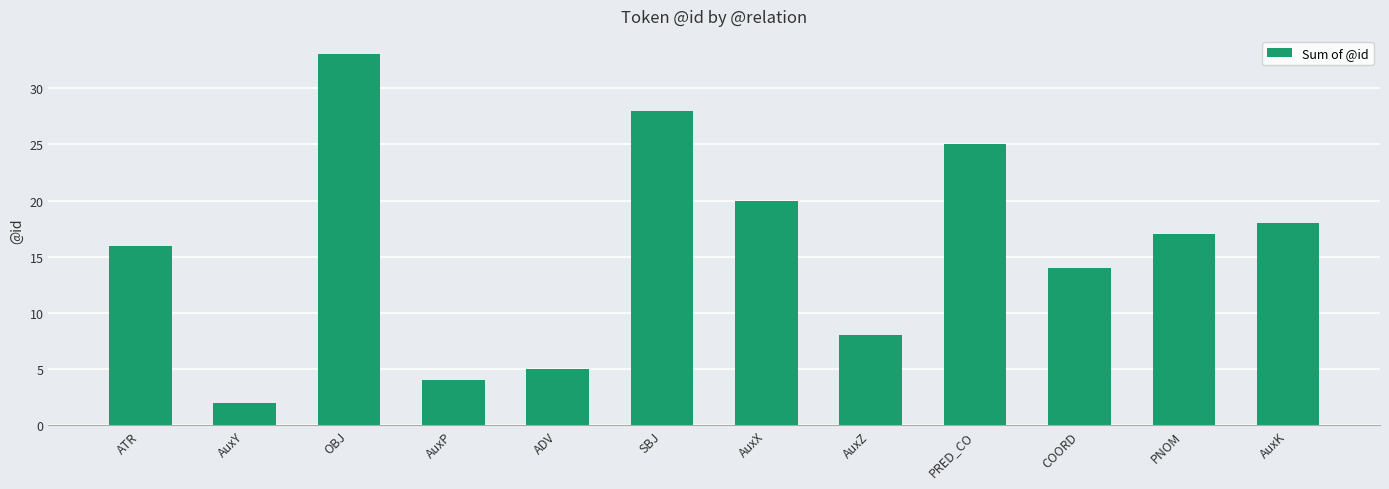

What is the label of the 6th bar from the right?

AuxX